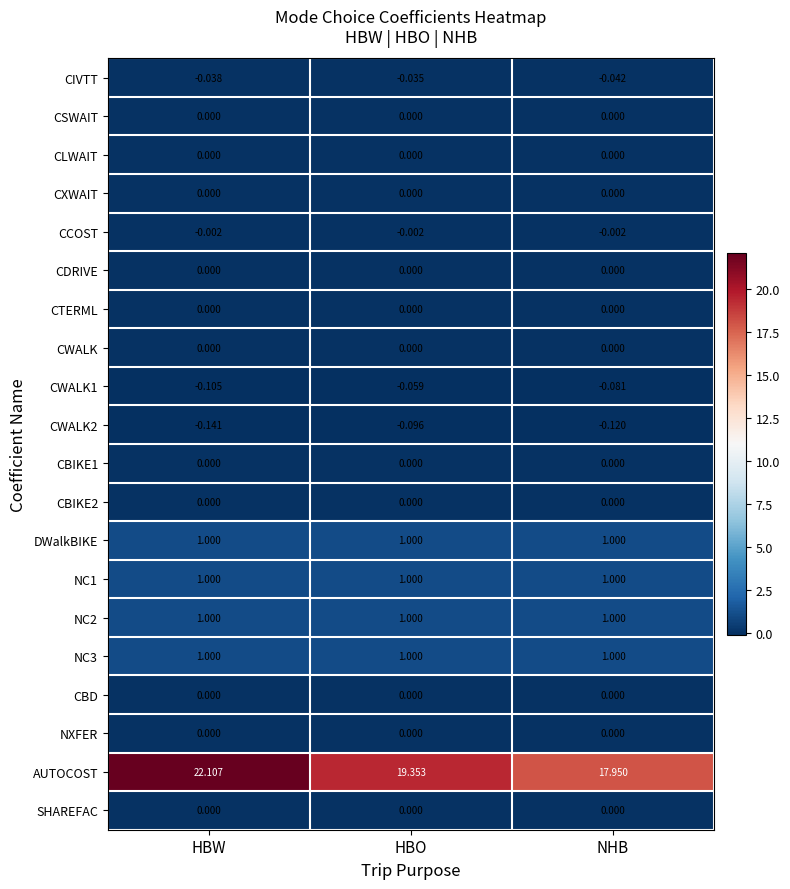

Which series has the widest spread of values?

AUTOCOST